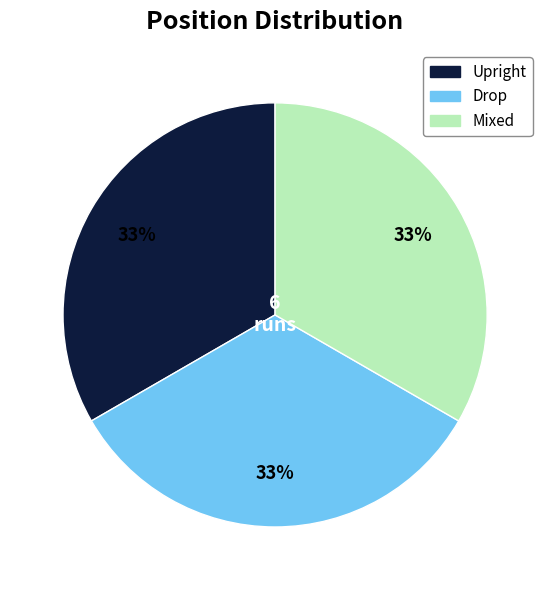

To the nearest percent, what is the average slice percentage?

33%